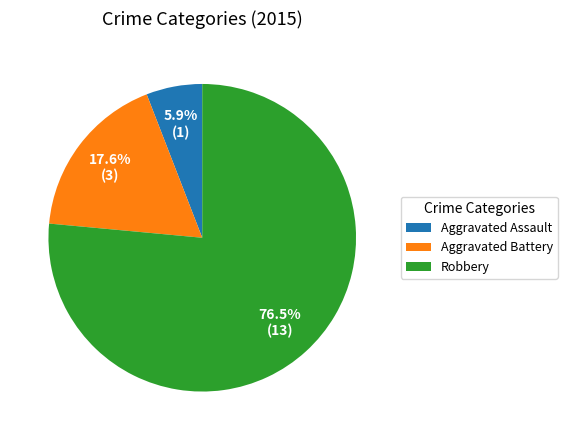

Which has a higher value, Aggravated Battery or Aggravated Assault?

Aggravated Battery